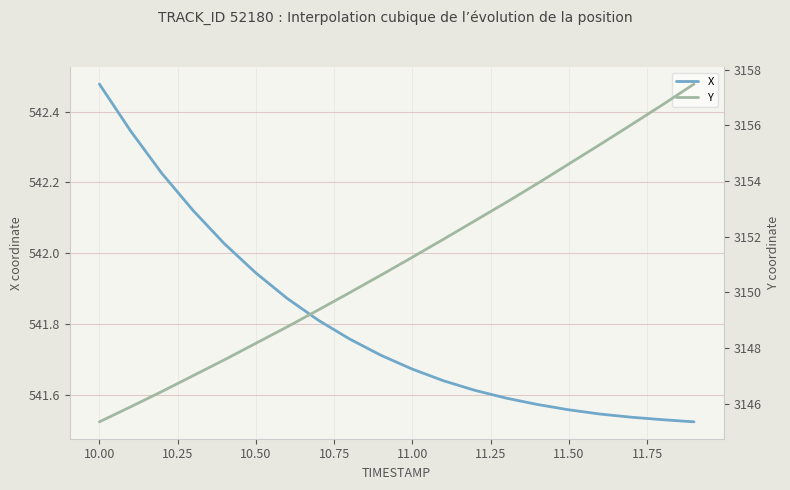

Is it true that X equals 722.9 at 18?

False